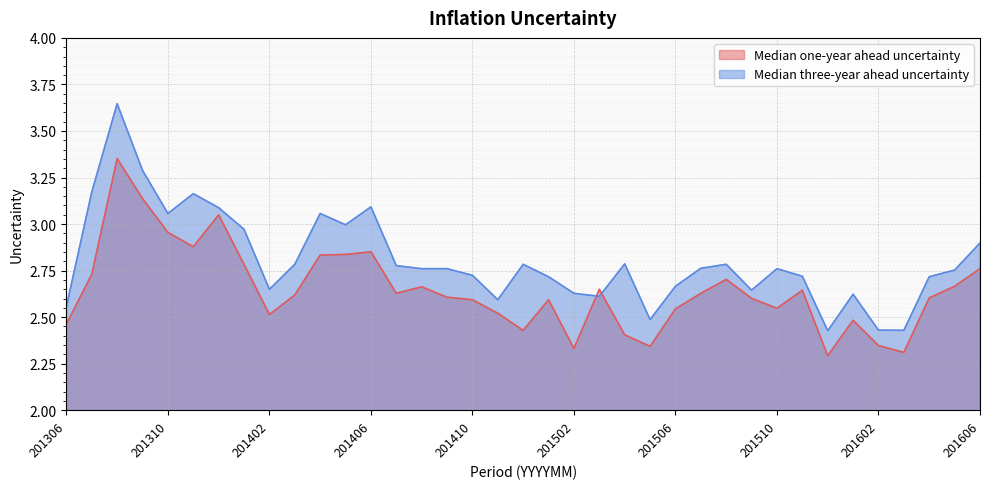

What is the value of the Median one-year ahead uncertainty point at the 34th from the left?

2.3